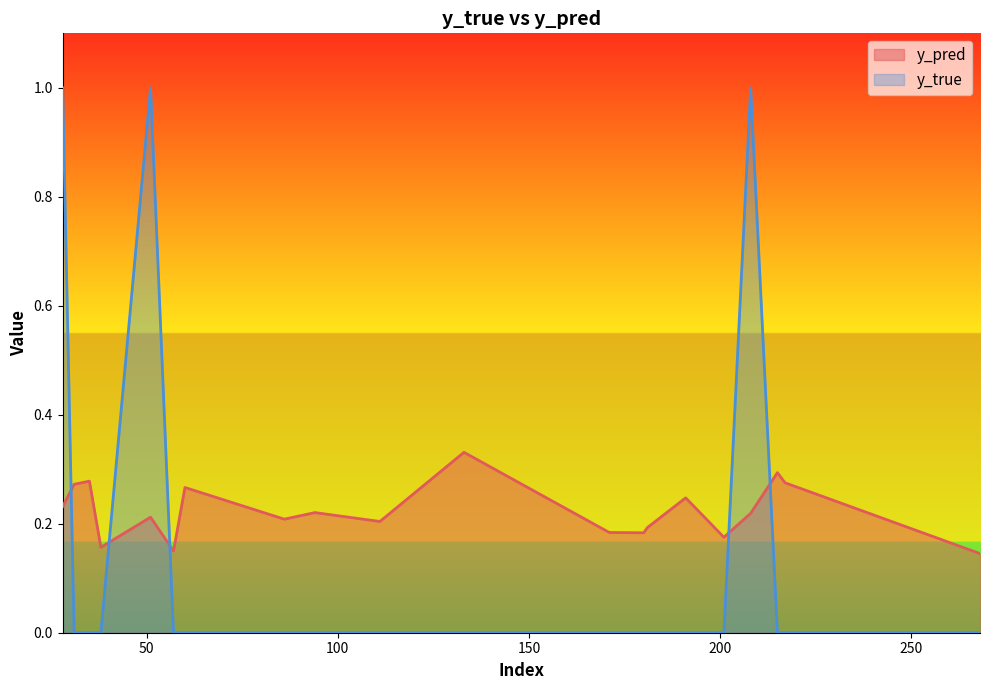

Reading left to right, transcribe all the data shown in this chart.

y_pred: 0.2	0.3	0.3	0.2	0.2	0.1	0.3	0.2	0.2	0.2	0.3	0.2	0.2	0.2	0.2	0.2	0.2	0.3	0.3	0.1
y_true: 1.0	0.0	0.0	0.0	1.0	0.0	0.0	0.0	0.0	0.0	0.0	0.0	0.0	0.0	0.0	0.0	1.0	0.0	0.0	0.0